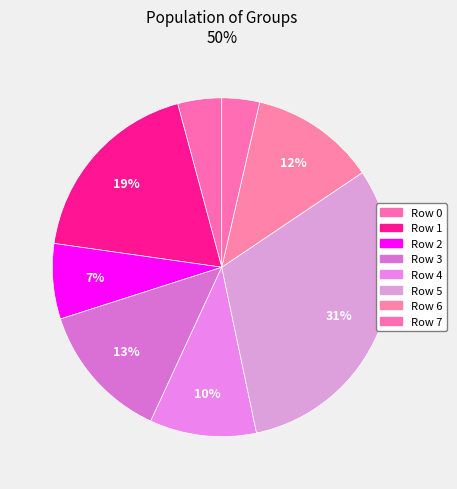

Which slice is the largest?

Row 5